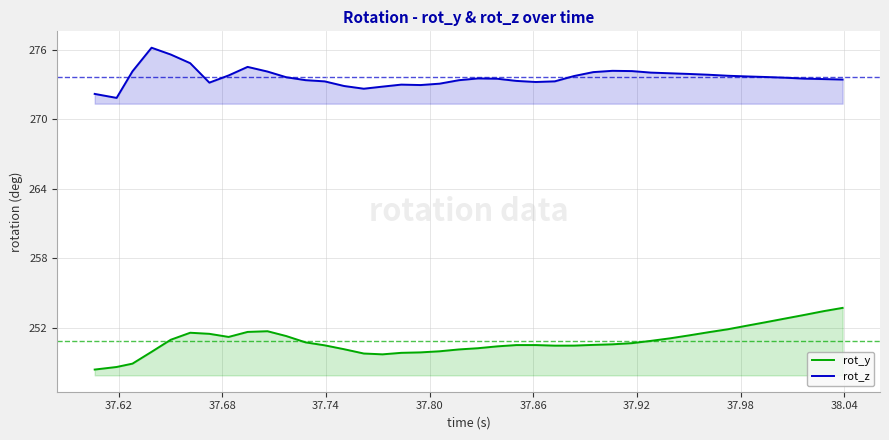

True or false: rot_y has more than 1 points higher than both neighbors.

True